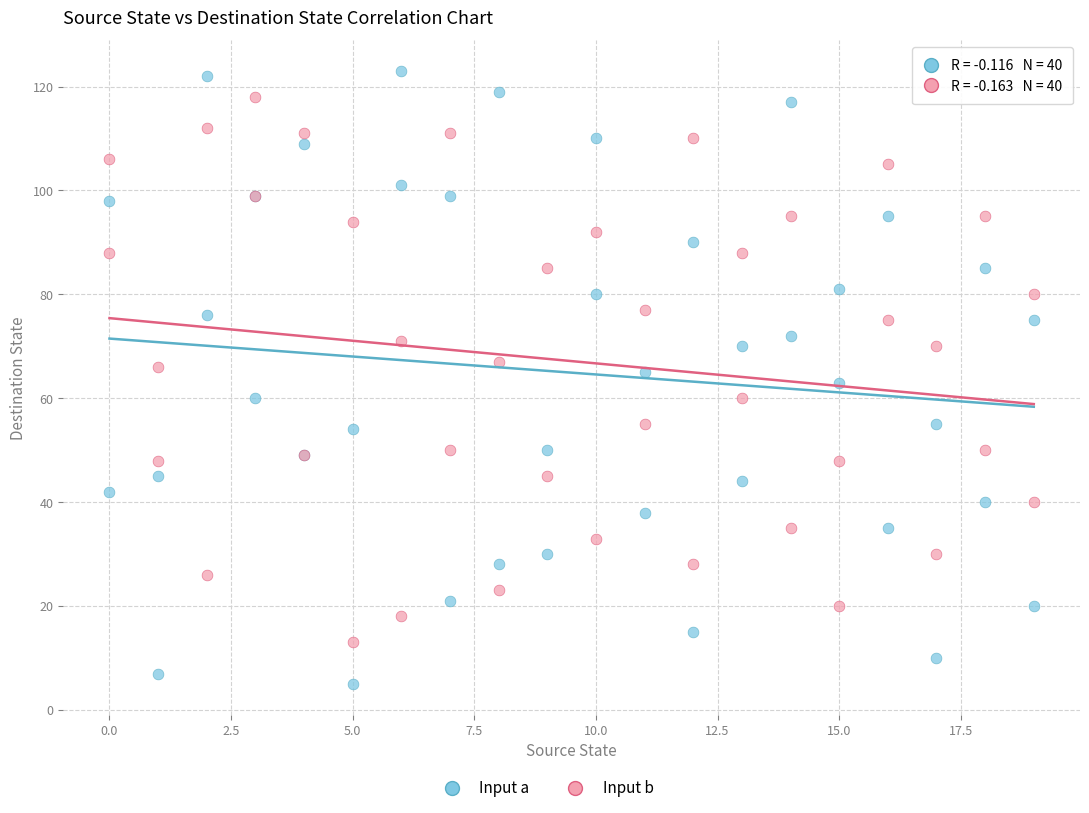

Which series has the widest spread of Y values?

Input a